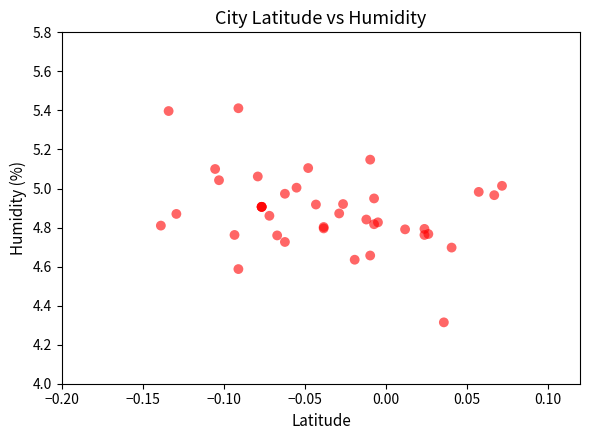

What Y value in the scatter plot is closest to 4?

4.3